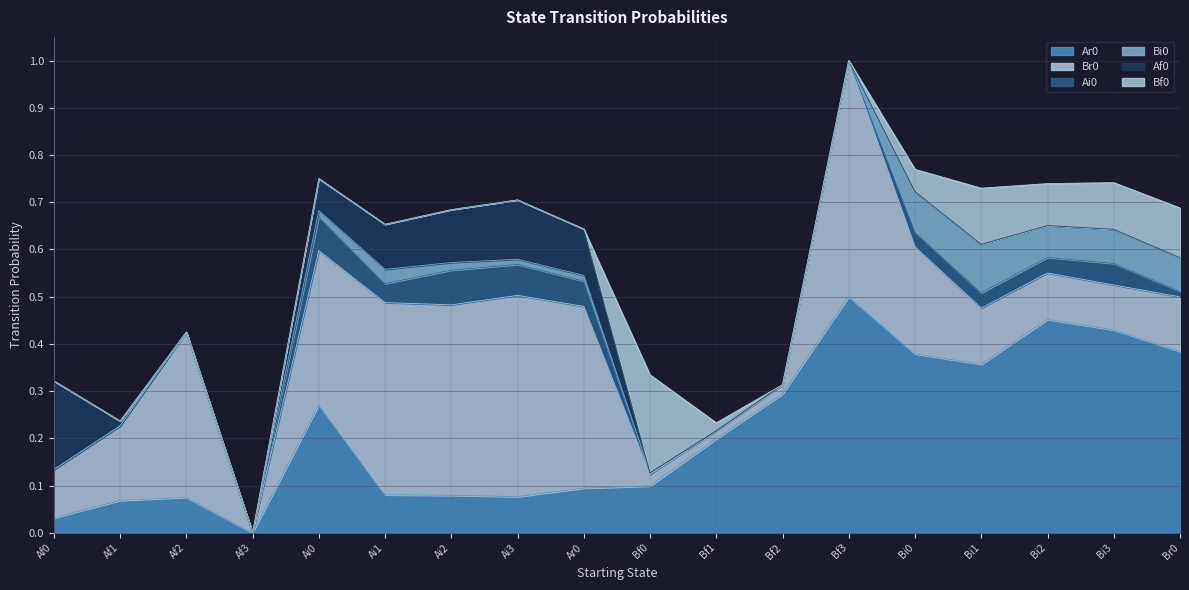

What is the sum of all Bi0 values?

0.5